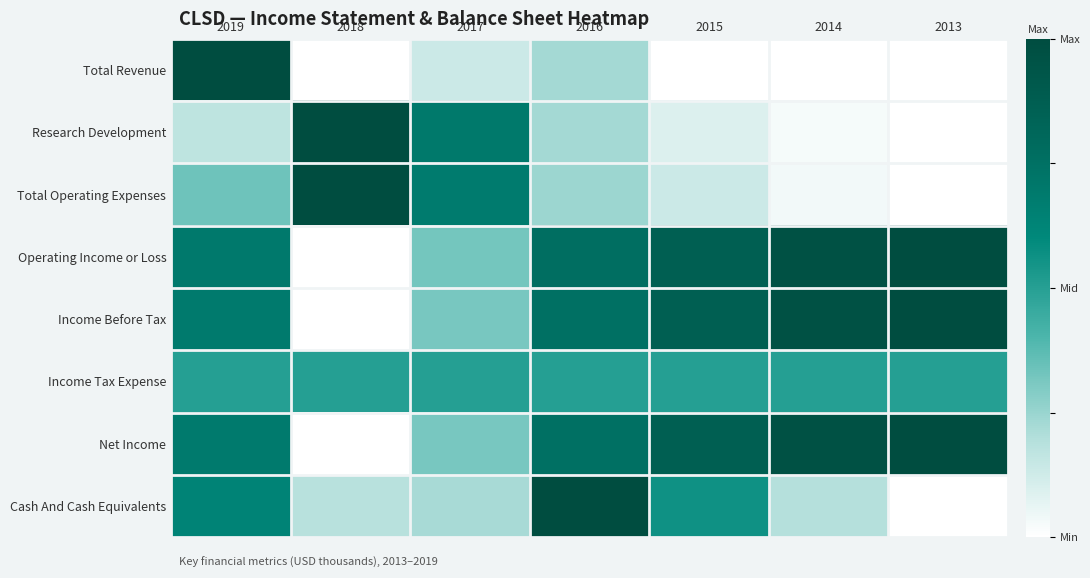

Reading left to right, transcribe all the data shown in this chart.

Total Revenue: 2019=1.0	2018=0.0	2017=0.1	2016=0.2	2015=0.0	2014=0.0	2013=0.0
Research Development: 2019=0.2	2018=1.0	2017=0.7	2016=0.2	2015=0.1	2014=0.0	2013=0.0
Total Operating Expenses: 2019=0.3	2018=1.0	2017=0.7	2016=0.2	2015=0.1	2014=0.0	2013=0.0
Operating Income or Loss: 2019=0.7	2018=0.0	2017=0.3	2016=0.8	2015=0.9	2014=1.0	2013=1.0
Income Before Tax: 2019=0.7	2018=0.0	2017=0.3	2016=0.8	2015=0.9	2014=1.0	2013=1.0
Income Tax Expense: 2019=0.5	2018=0.5	2017=0.5	2016=0.5	2015=0.5	2014=0.5	2013=0.5
Net Income: 2019=0.7	2018=0.0	2017=0.3	2016=0.8	2015=0.9	2014=1.0	2013=1.0
Cash And Cash Equivalents: 2019=0.6	2018=0.2	2017=0.2	2016=1.0	2015=0.6	2014=0.2	2013=0.0